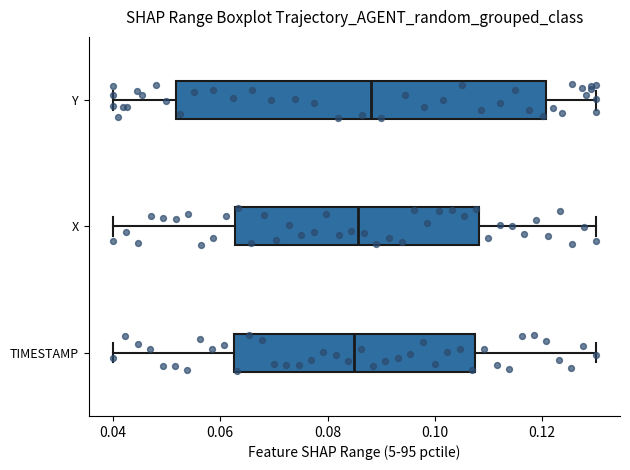

Which box has the furthest to the right median line?

Y